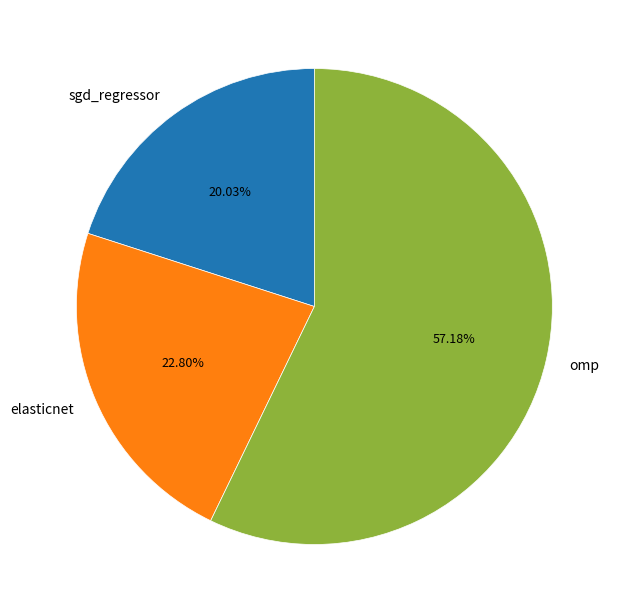

What is the majority slice?

omp